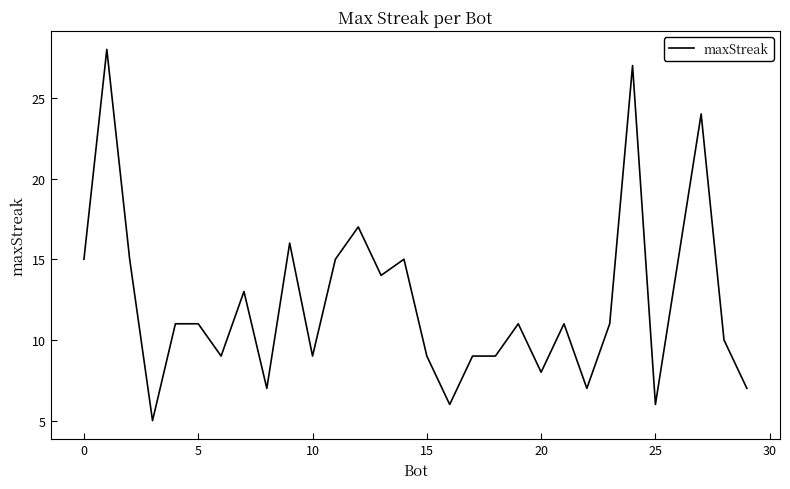

What is the greatest value displayed?

28